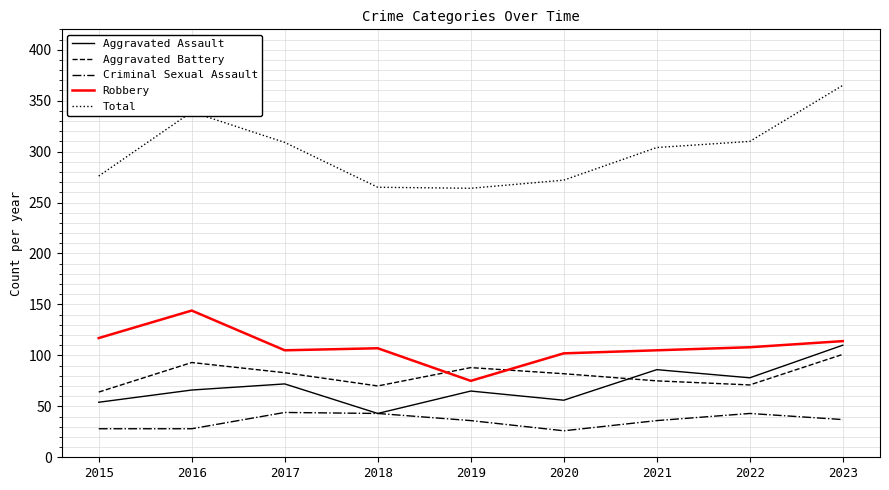

Which series has the largest range (max minus min)?

Total